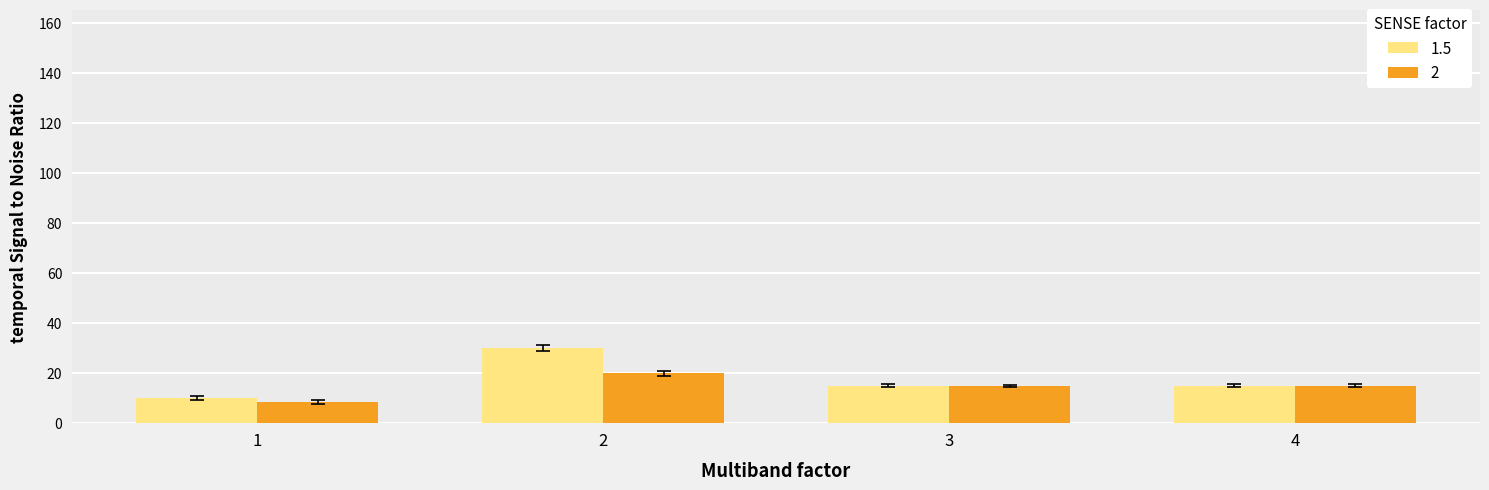

What is the value of the 2 bar at the 2nd from the left?

20.0